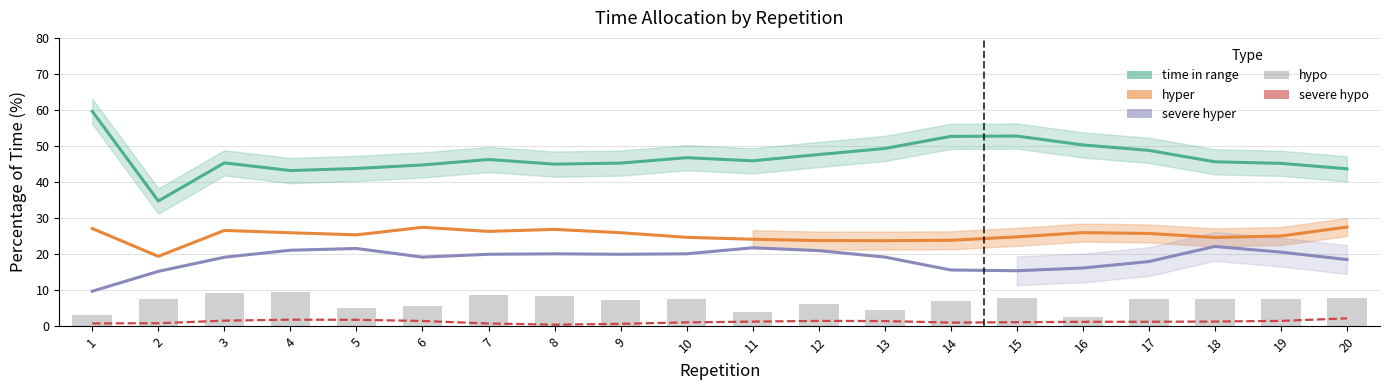

How many groups of bars are there?

20